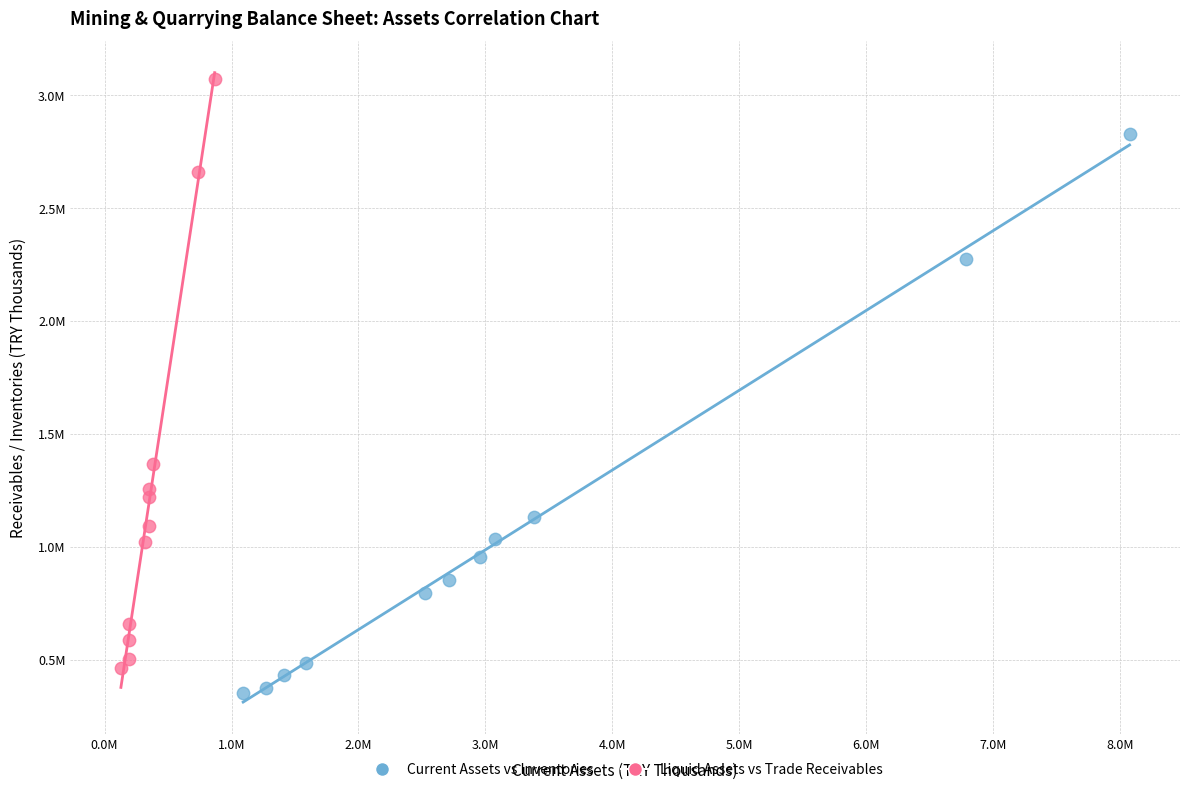

Which series contains the highest Y value?

Liquid Assets vs Trade Receivables